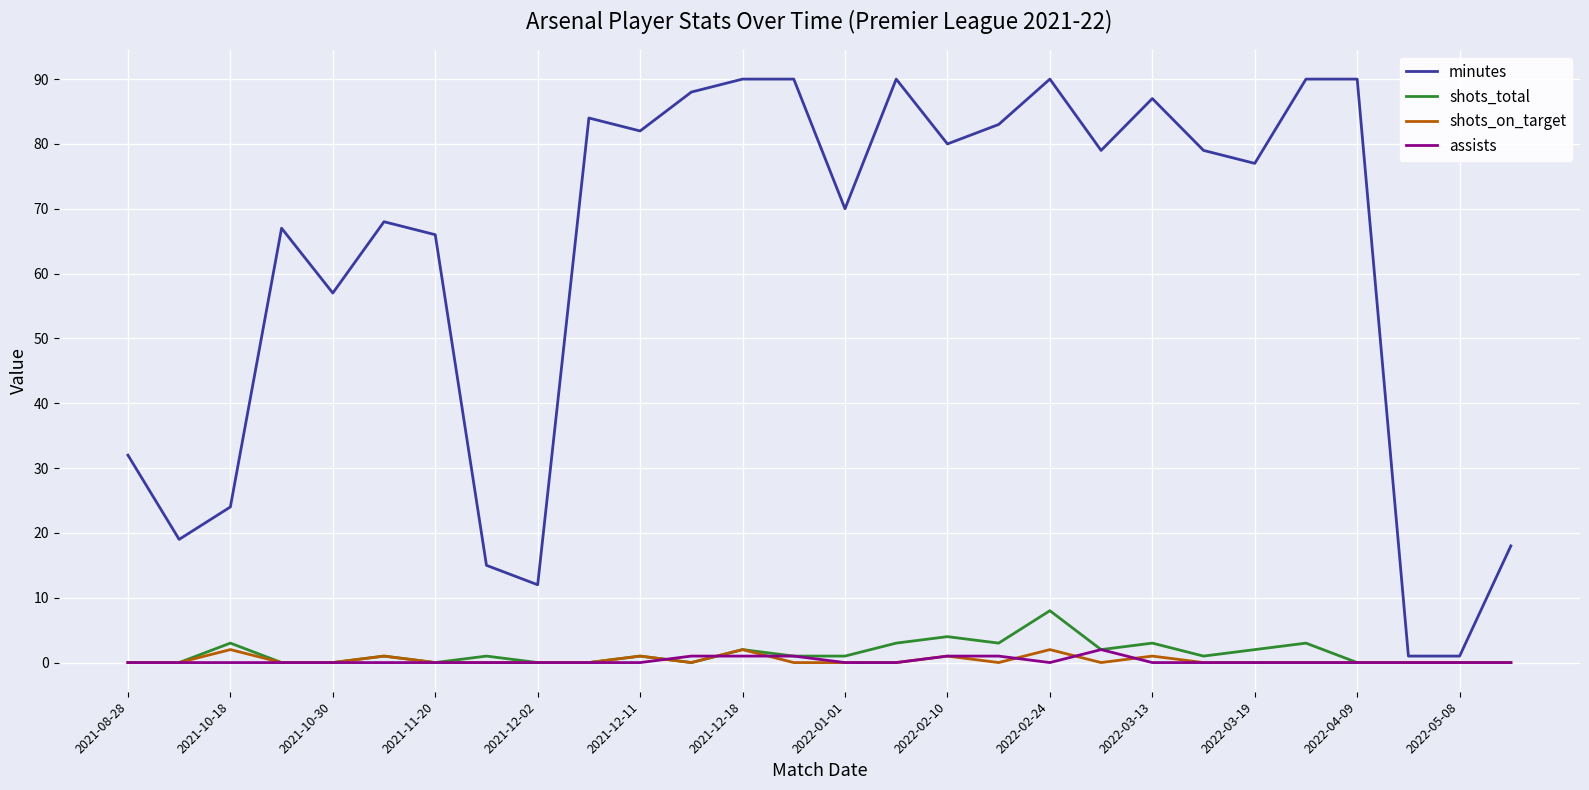

Which series has the largest range (max minus min)?

minutes